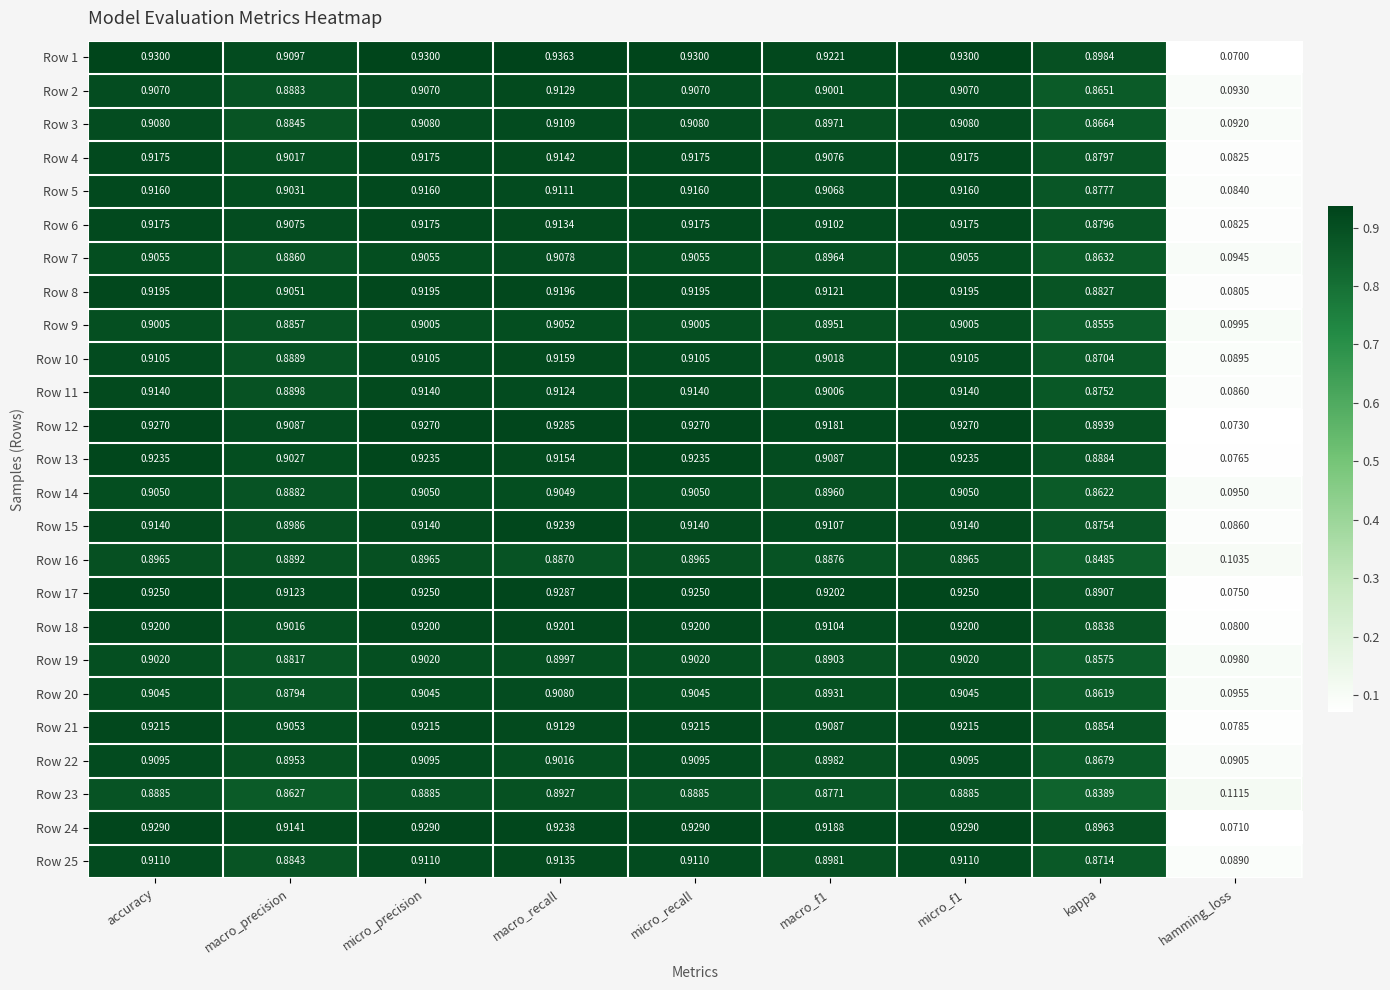

Where is Row 7 nearest to the value 0?

hamming_loss